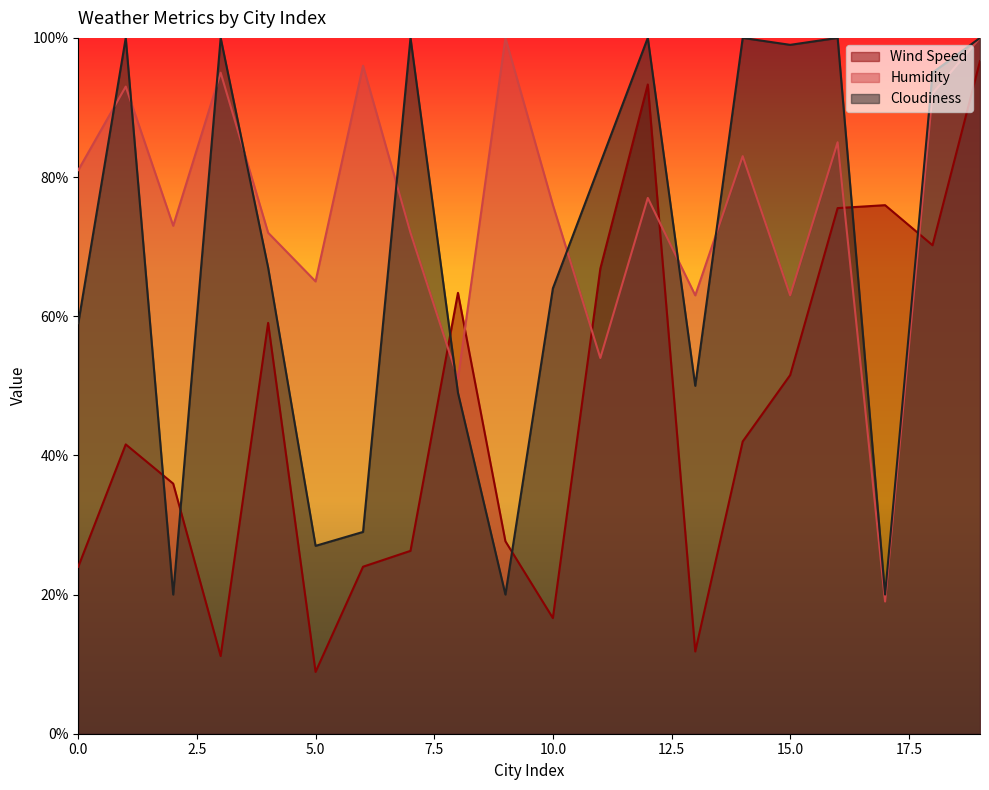

Is it true that Cloudiness equals 135.7 at 14?

False